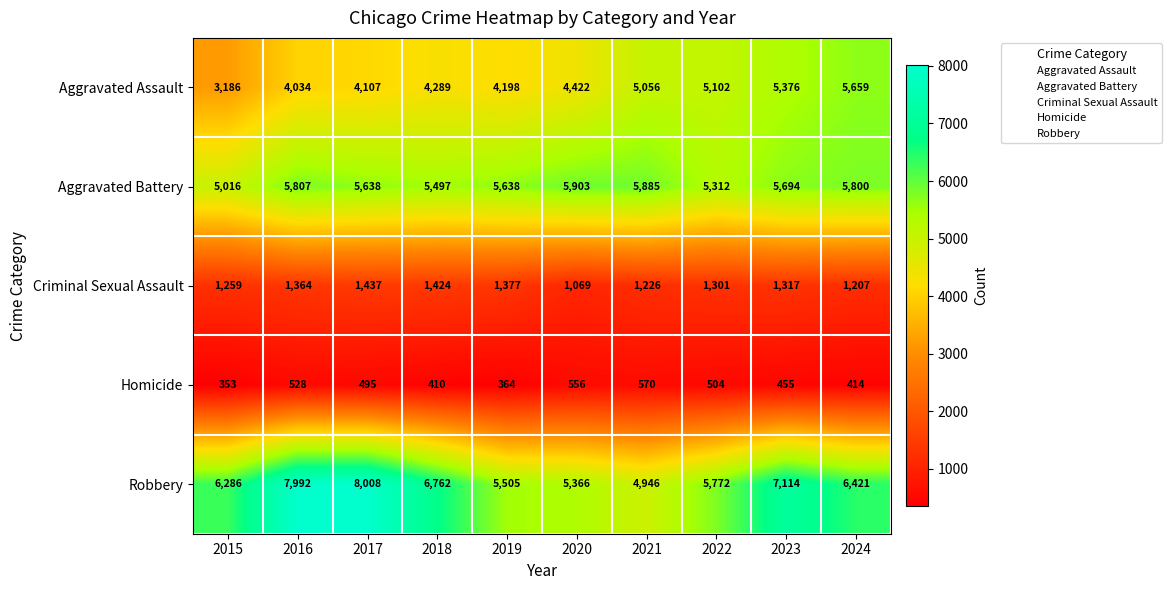

What value does the Robbery series have at 2024, to the nearest 50?

6400